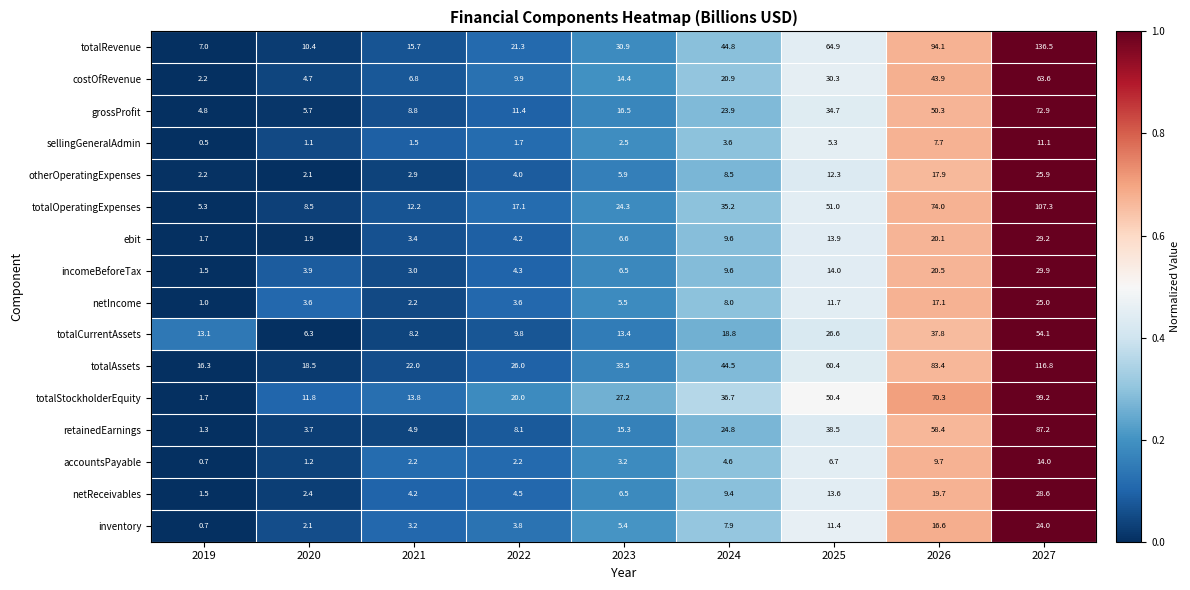

Which series has the largest total across all categories?

totalRevenue